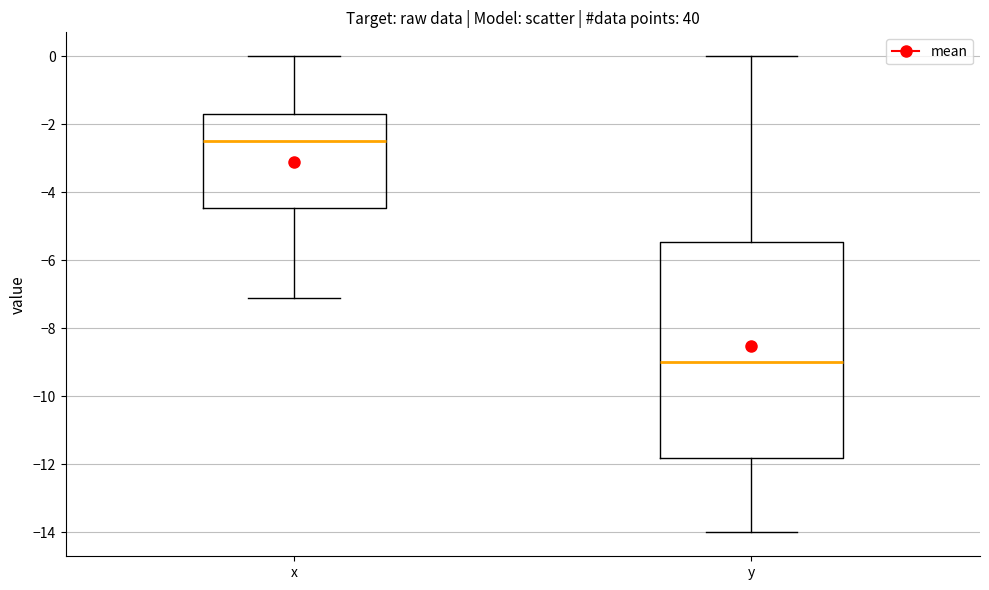

Reading left to right, transcribe this box plot: for each box, give where its median line is, the range the box spans, and where its two whiskers end, as read against the y-axis. The values are not printed on the chart, so give them approximately, as read against the axis.

x: median -2.4, box -4.4 to -1.6, whiskers -7.0 to 0.0
y: median -9.0, box -11.8 to -5.4, whiskers -14.0 to 0.0